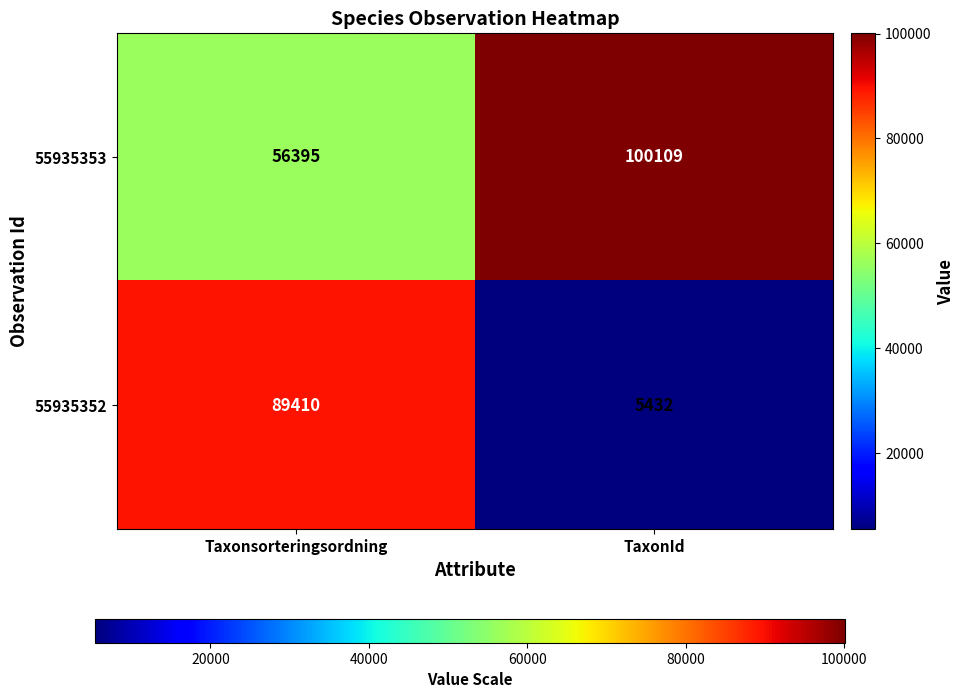

Reading left to right, transcribe all the data shown in this chart.

55935353: Taxonsorteringsordning=56395	TaxonId=100109
55935352: Taxonsorteringsordning=89410	TaxonId=5432